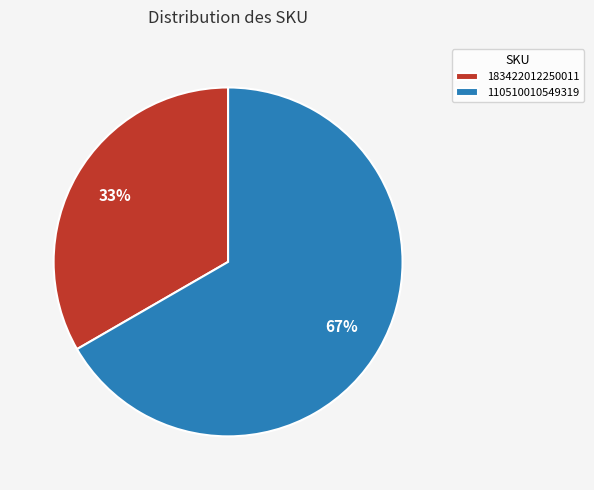

To the nearest percent, what is the combined percentage of 110510010549319 and 183422012250011?

100%